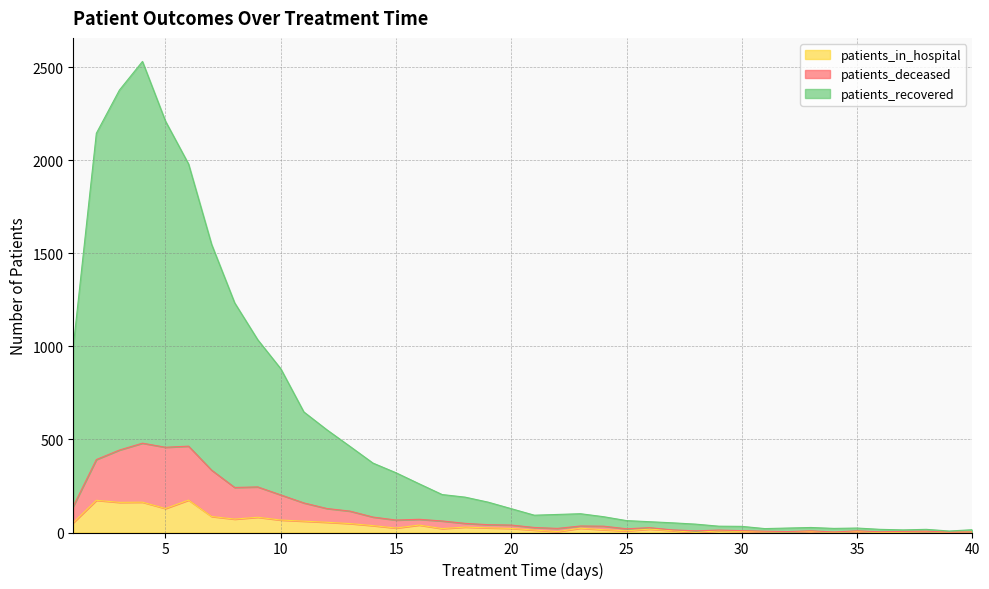

What is the sum of all patients_recovered values?

21096